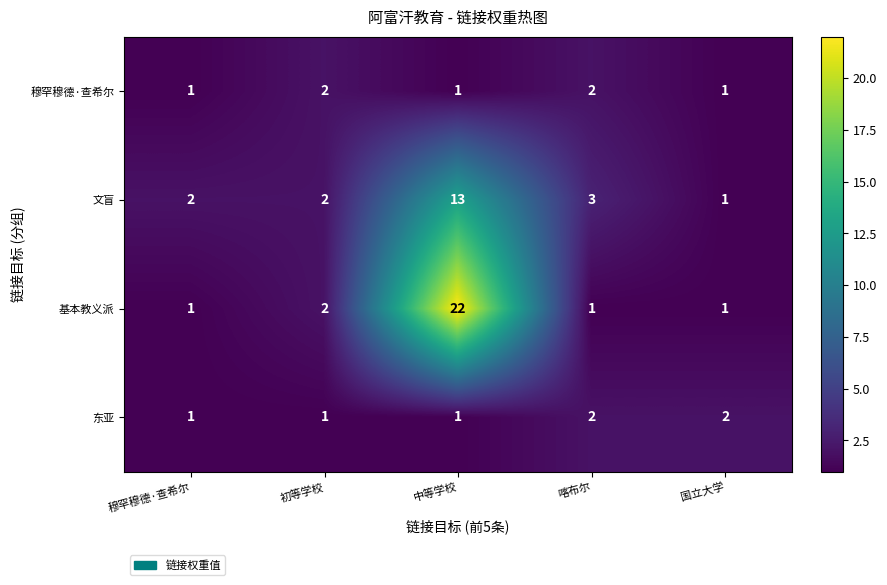

Which series has the widest spread of values?

基本教义派